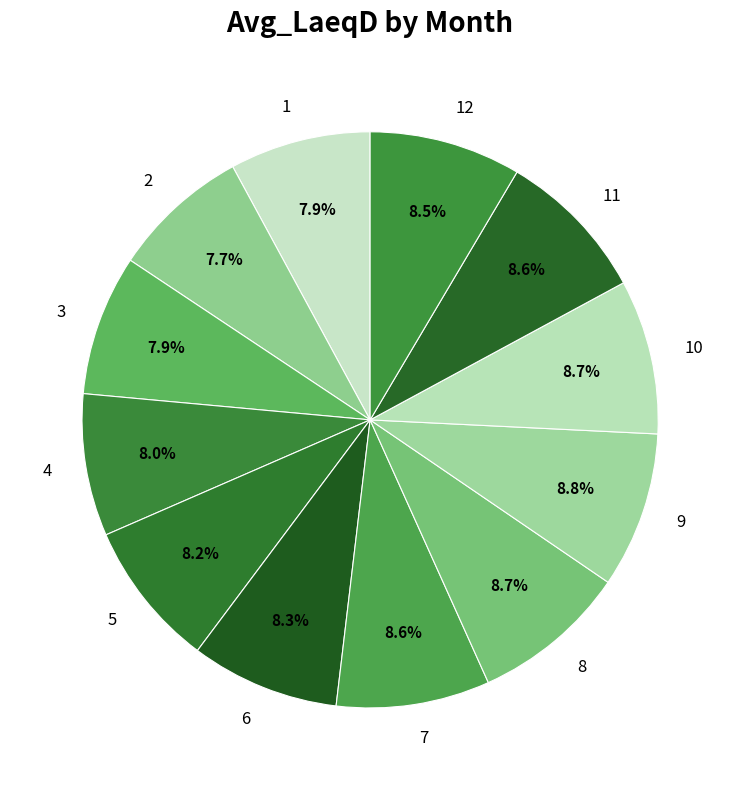

How many slices are in this pie chart?

12